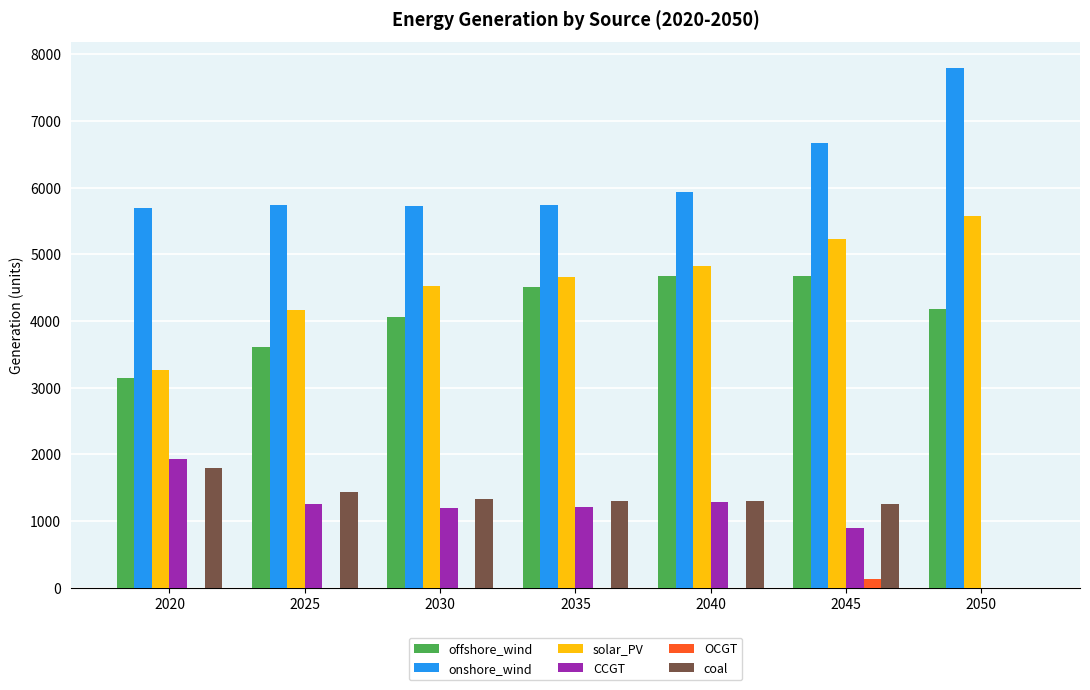

At which category is the sum across all series the highest?

2045